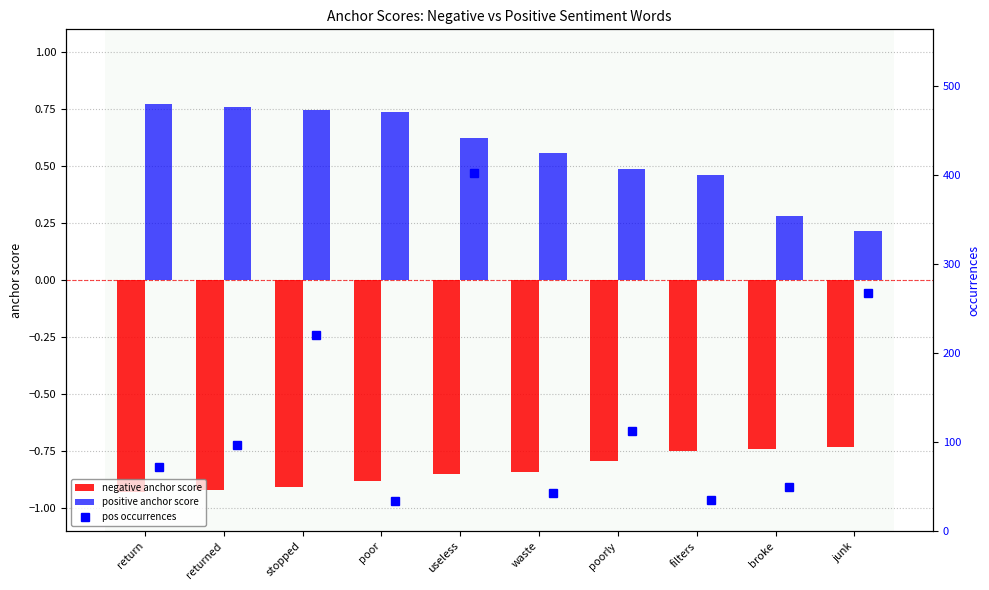

Which series has the largest total across all categories?

pos occurrences